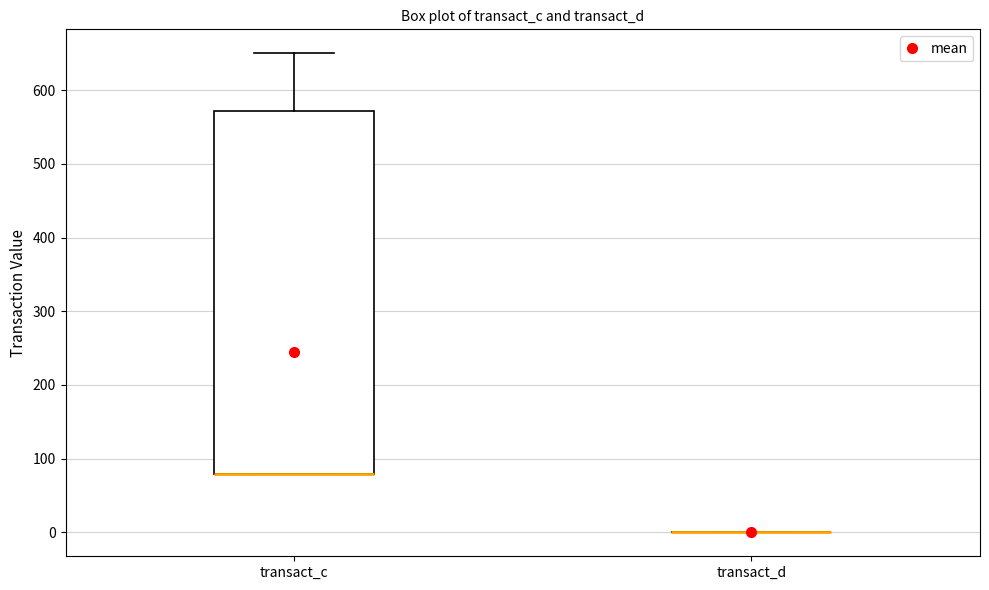

Reading left to right, read every box against the y-axis: the position of its median line, the range the box covers, and the ends of its whiskers. The values are not printed on the chart, so give them approximately, as read against the axis.

transact_c: median 80 (drawn on the box's lower edge), box 80 to 570, whiskers 80 to 650
transact_d: box collapsed to a line at 0, whiskers 0 to 0